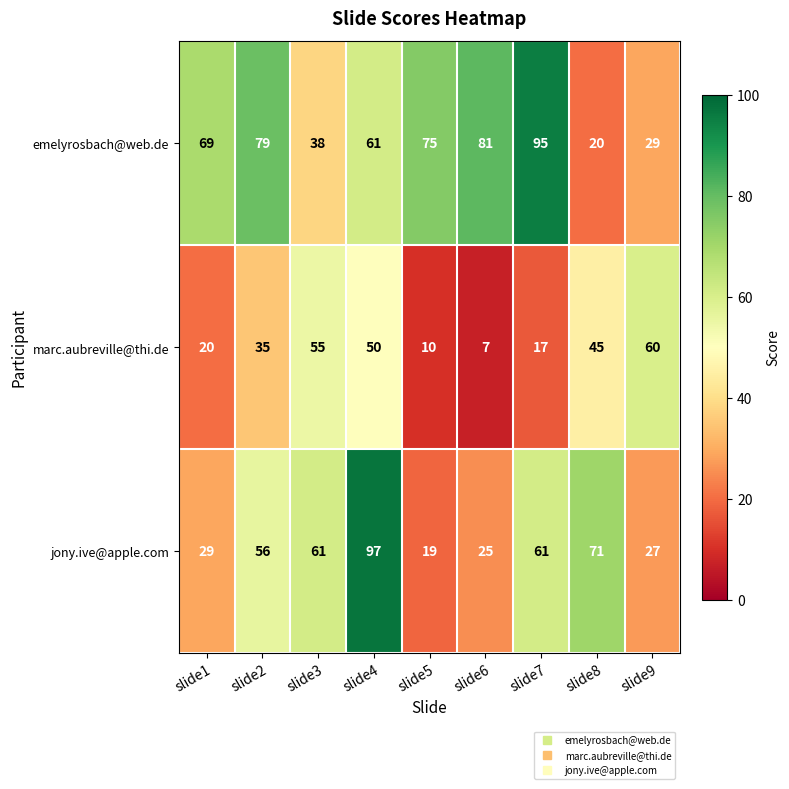

How many series are shown in this chart?

3